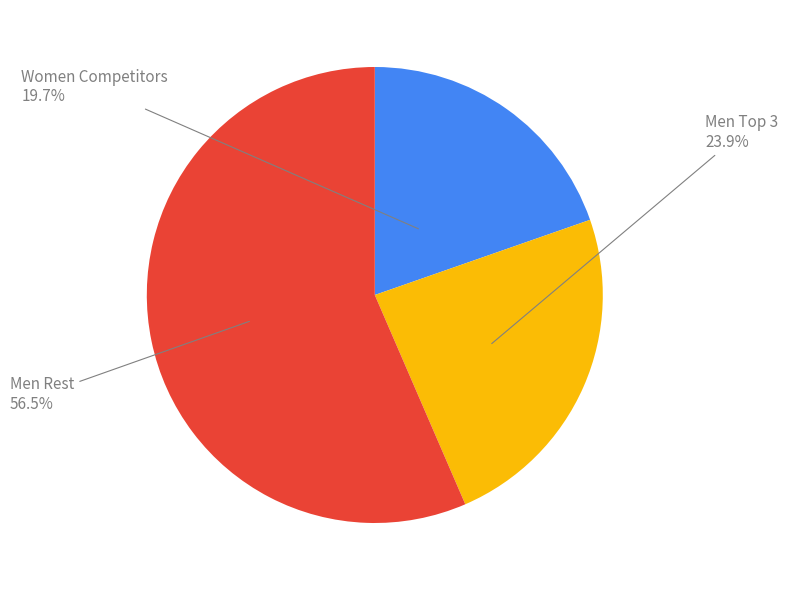

Does any single category account for the majority?

Yes